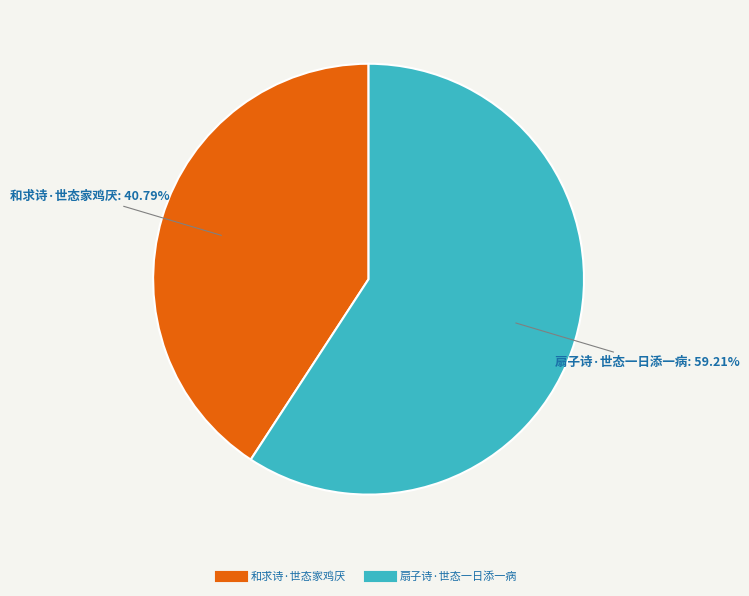

What percentage is the 扇子诗·世态一日添一病 slice, to the nearest percent?

59%